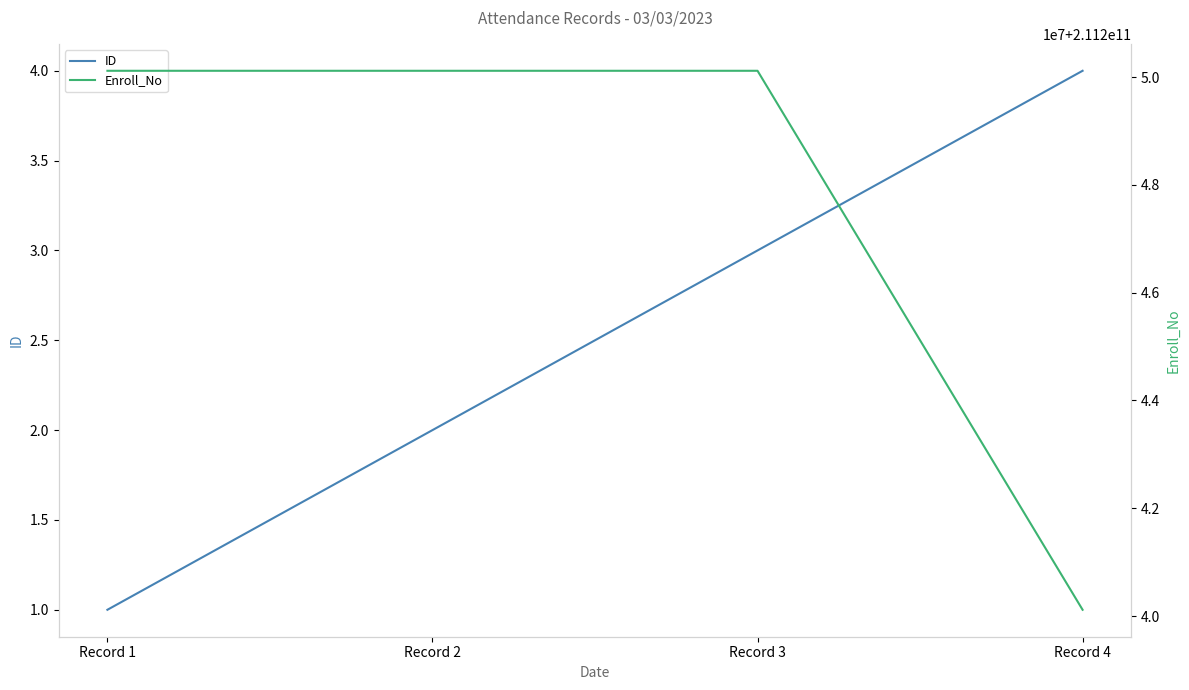

Count the number of data series in this chart.

2